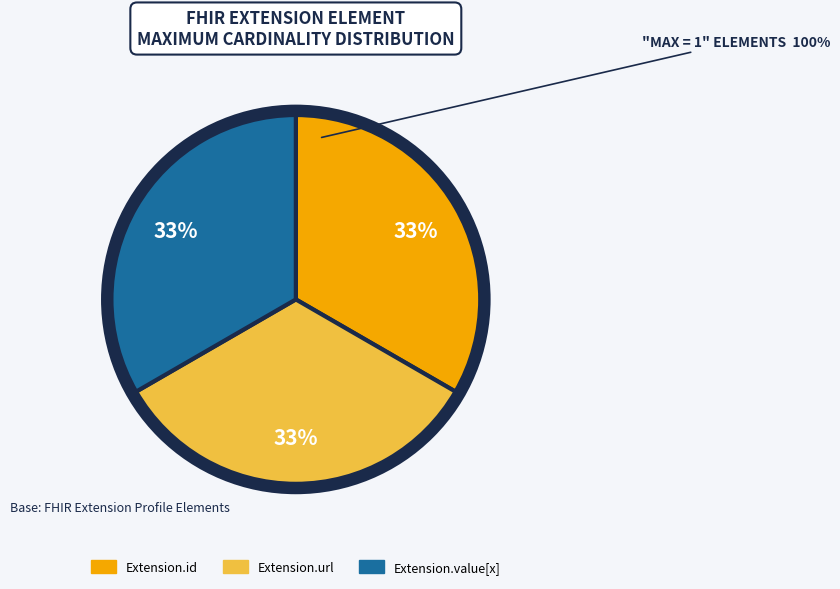

Is there a majority slice in this chart?

No